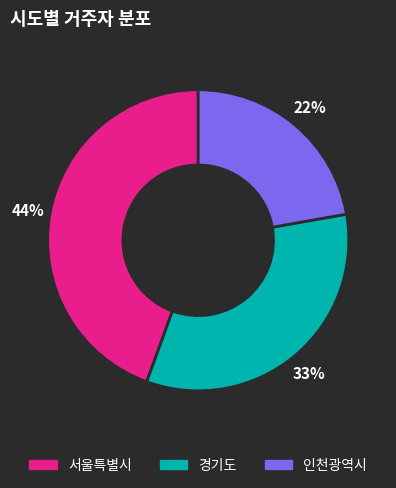

Does 인천광역시 account for over 50% of the chart?

No